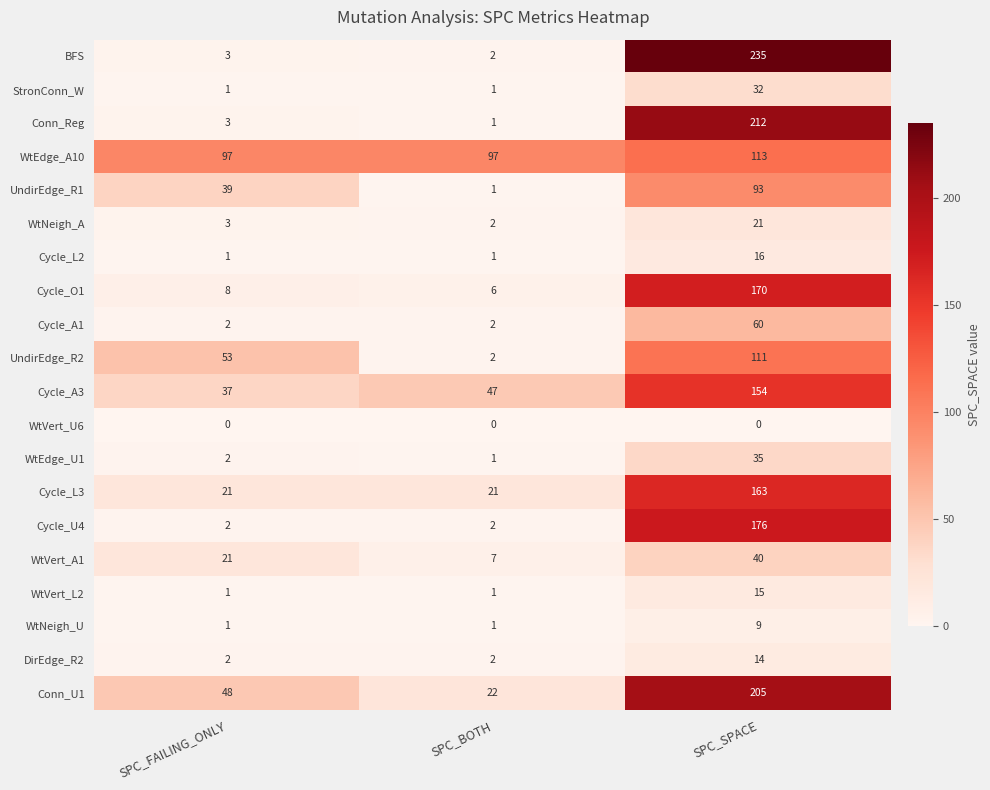

The Cycle_A3 series shows 154 at SPC_SPACE. True or false?

True